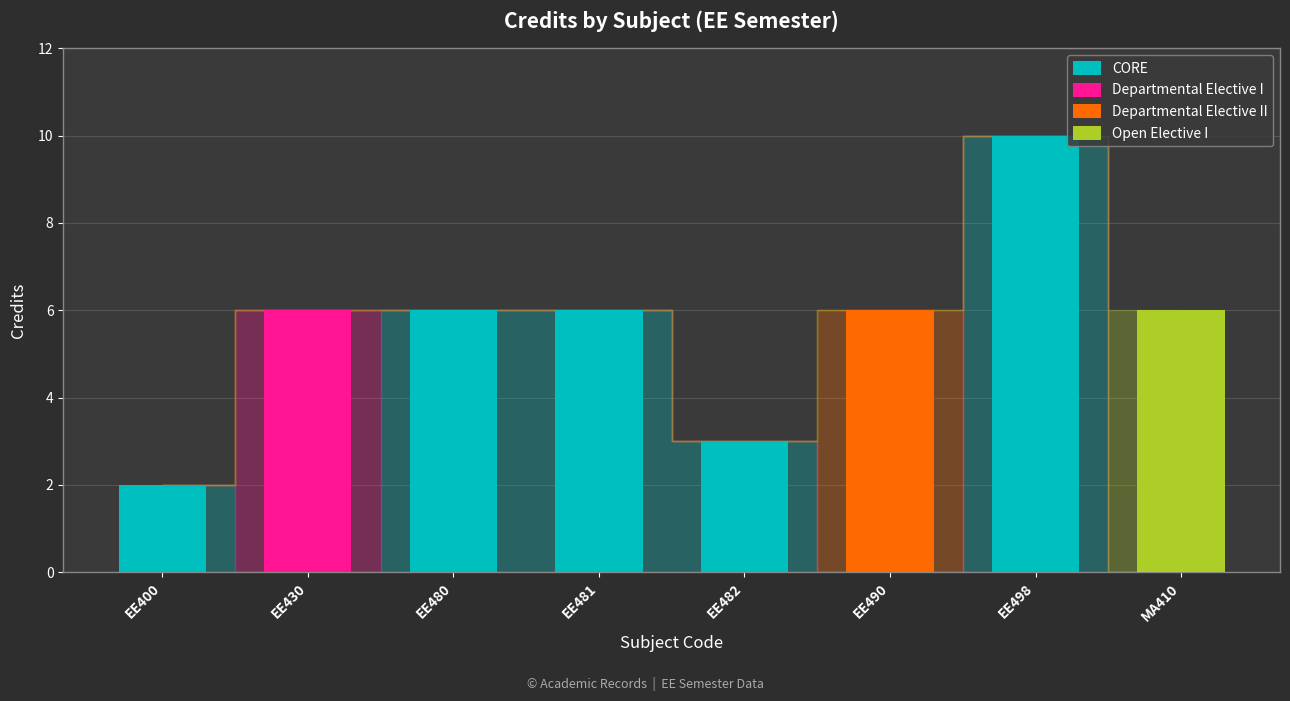

What is the total value across all series at EE480?

6